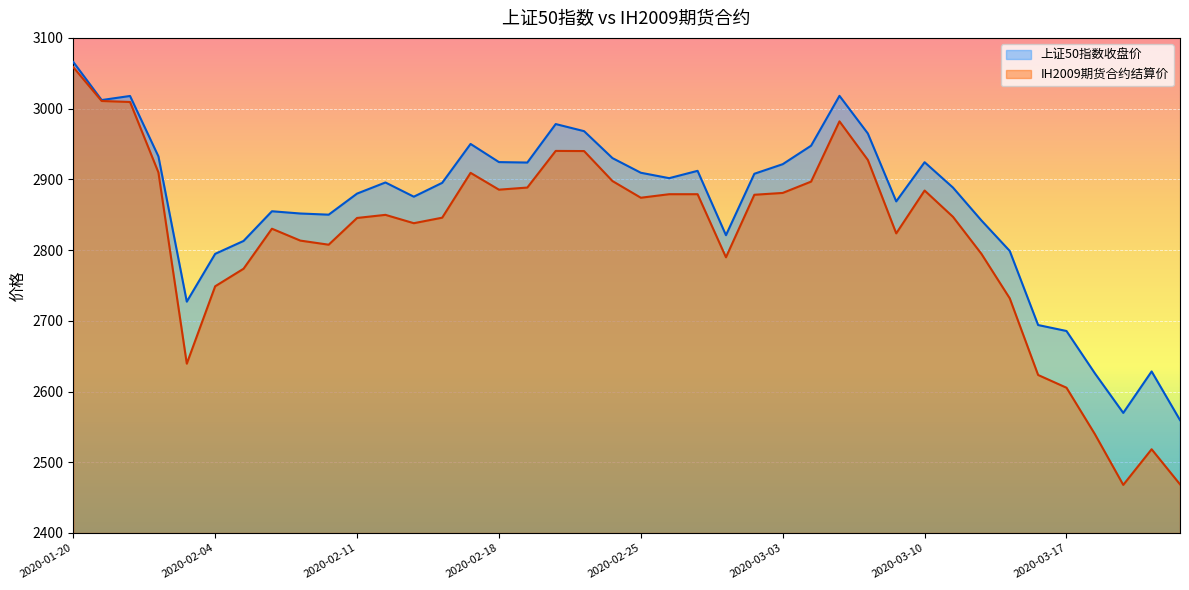

What is the total value across all series at 2020-03-18?

5165.5